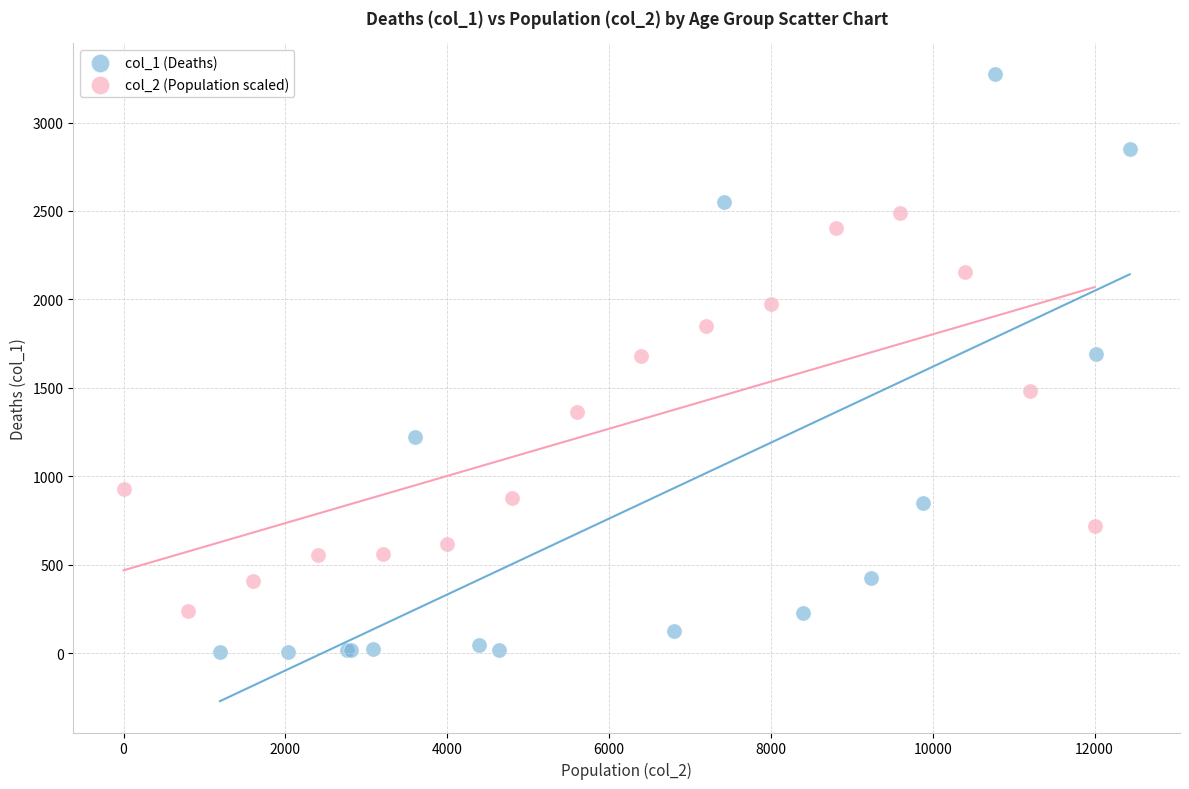

Which series has the widest spread of Y values?

col_1 (Deaths)